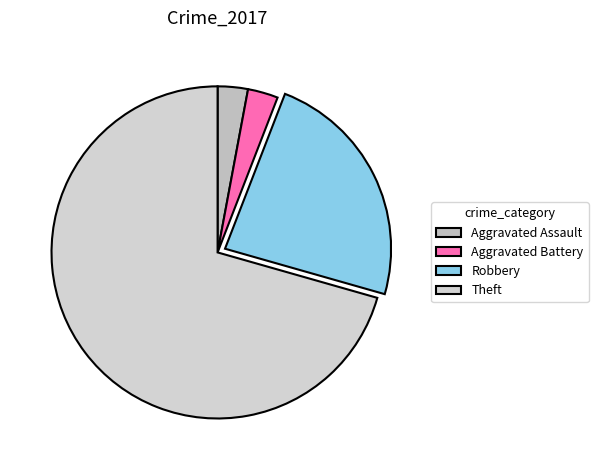

What percentage is the Aggravated Battery slice, to the nearest percent?

3%